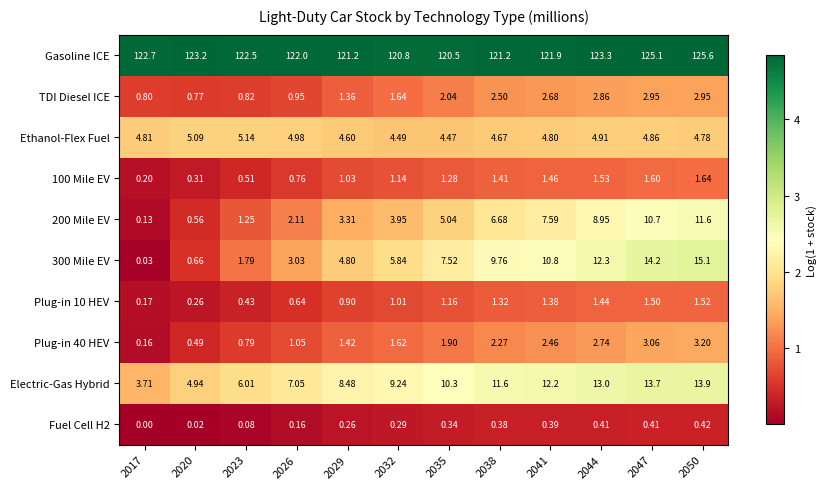

Which series has the largest total across all categories?

Gasoline ICE